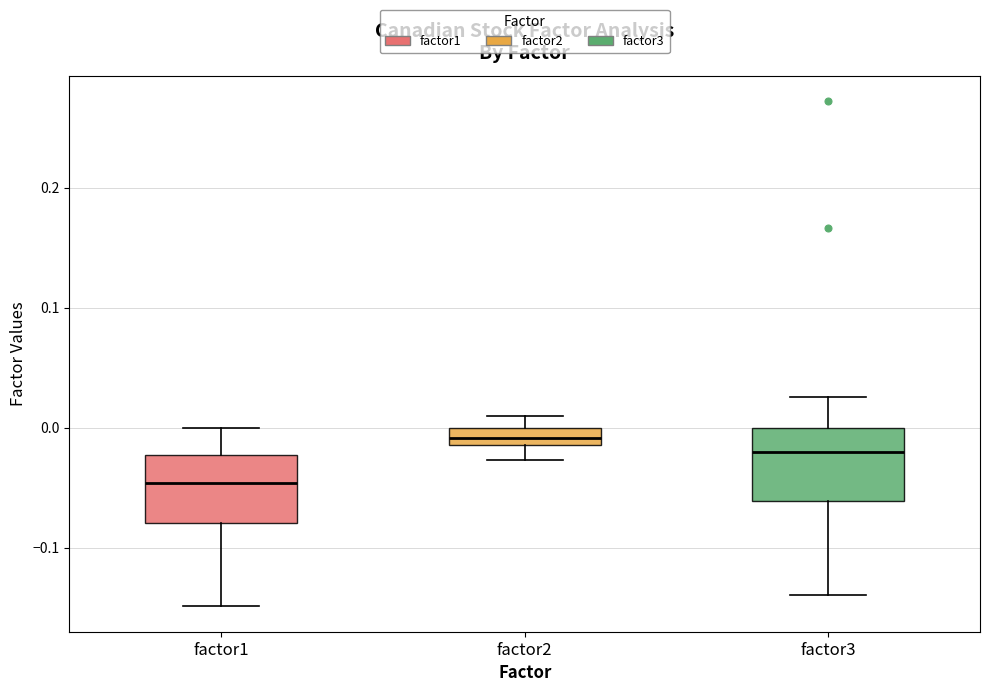

Where does the lower whisker of the box for factor3 end on the y-axis? The values are not printed on the chart, so give them approximately, as read against the axis.

-0.14